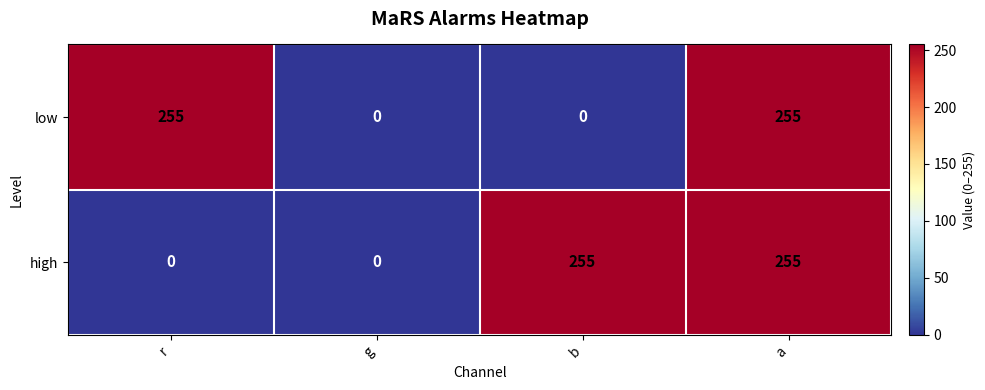

Read the high value at b, to the nearest 10.

260